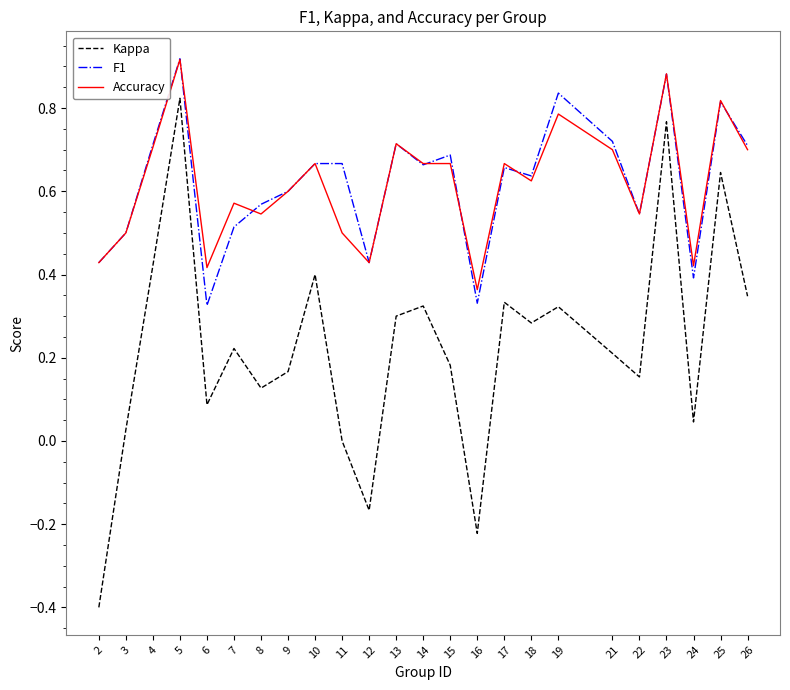

At which category does F1 reach its first local peak?

5